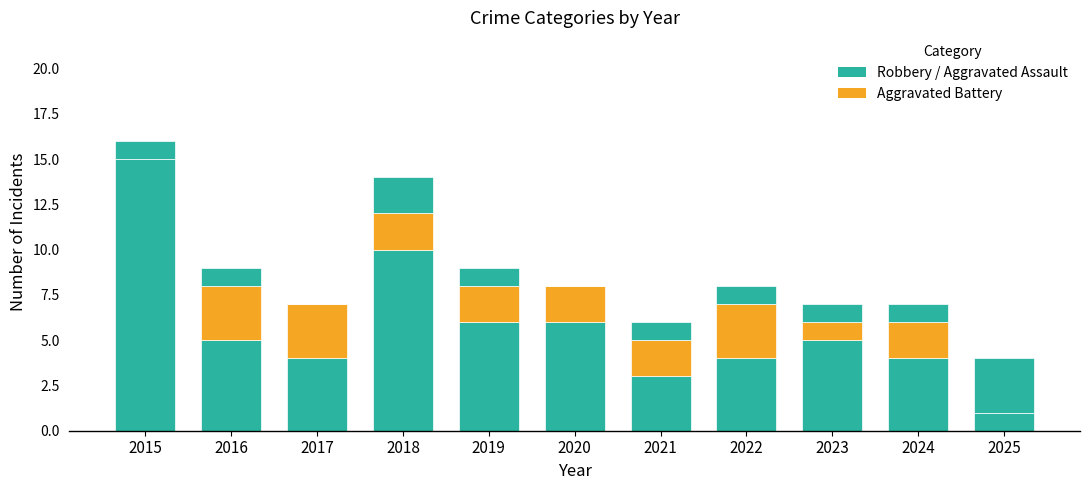

How many distinct data groups are displayed?

3